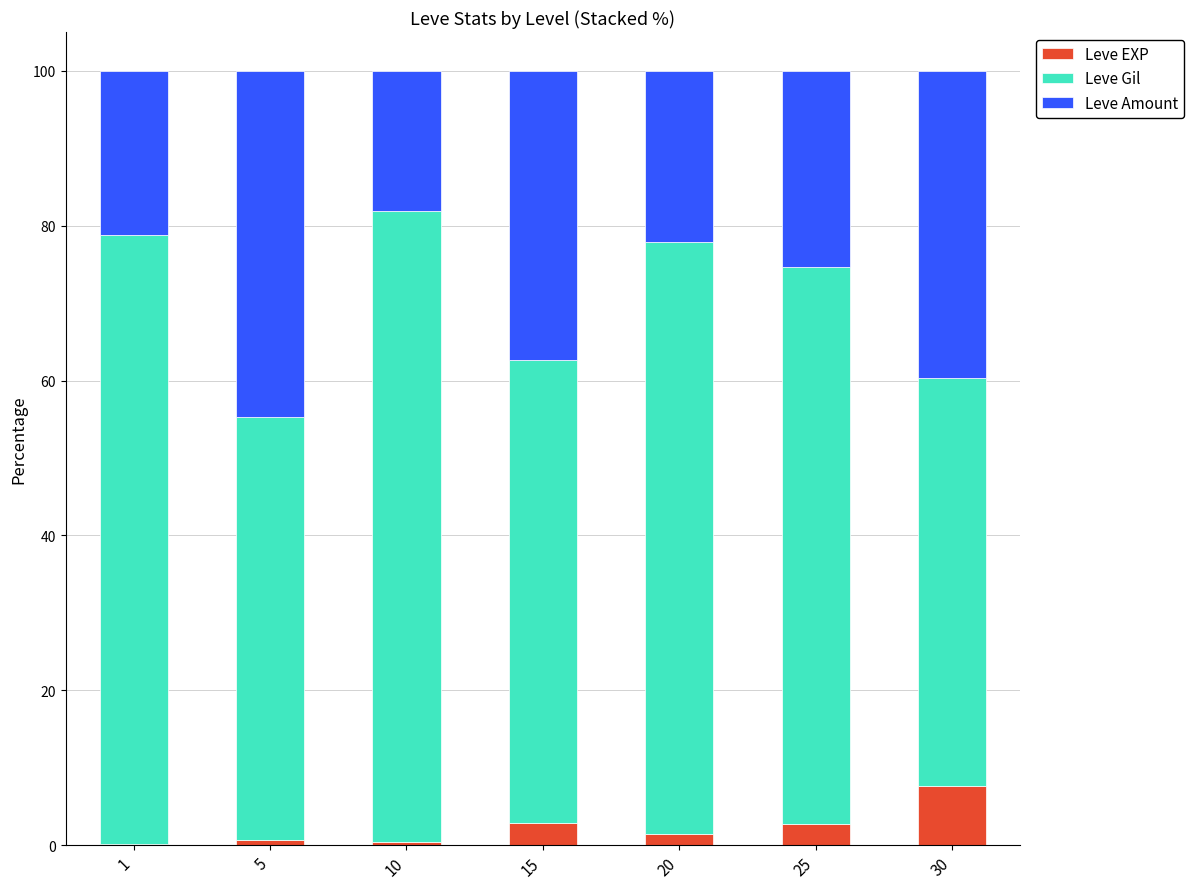

What is the total value across all series at 25?

100.0